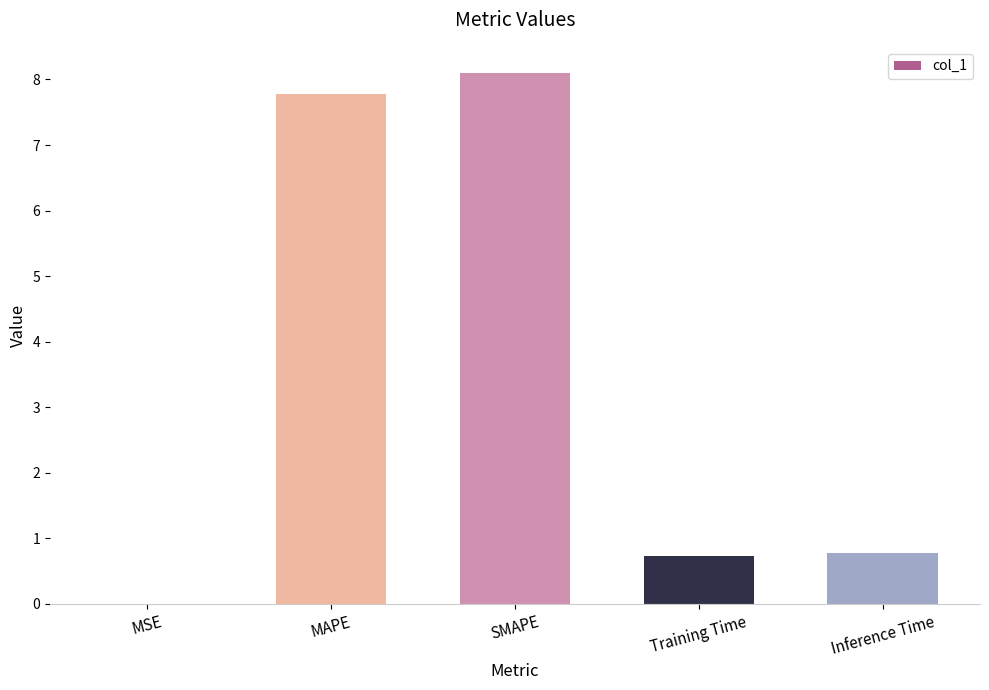

How many distinct data groups are displayed?

1